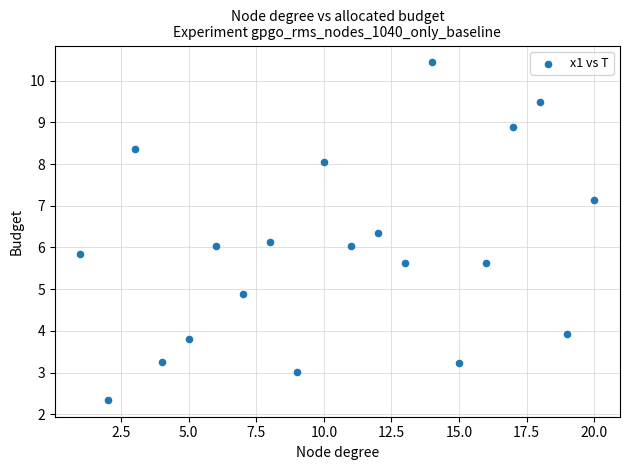

What is the range of Y values (max minus min)?

8.1